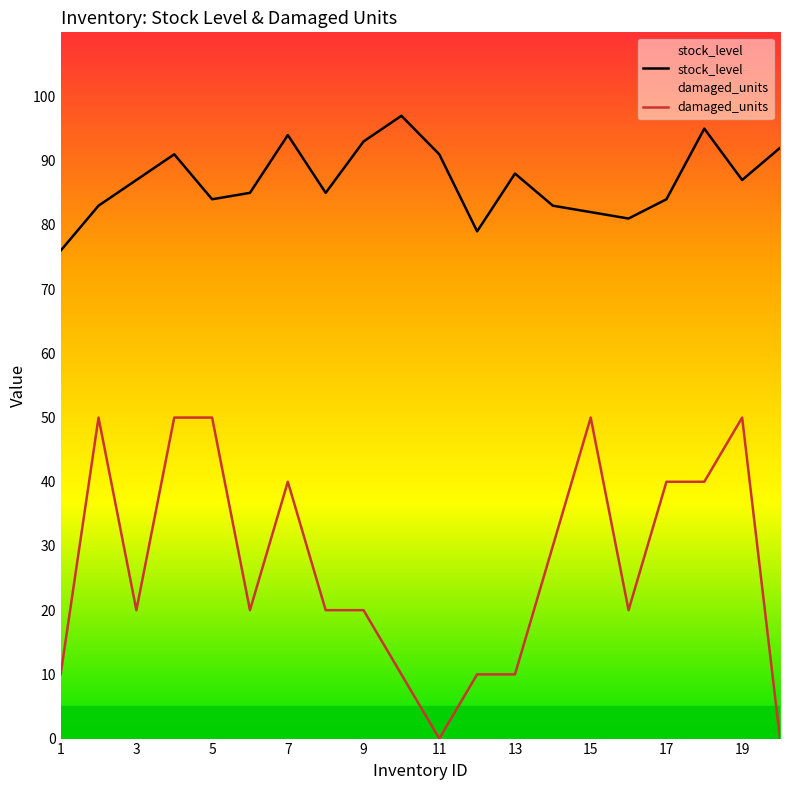

True or false: stock_level has a value of 149 at 5.

False